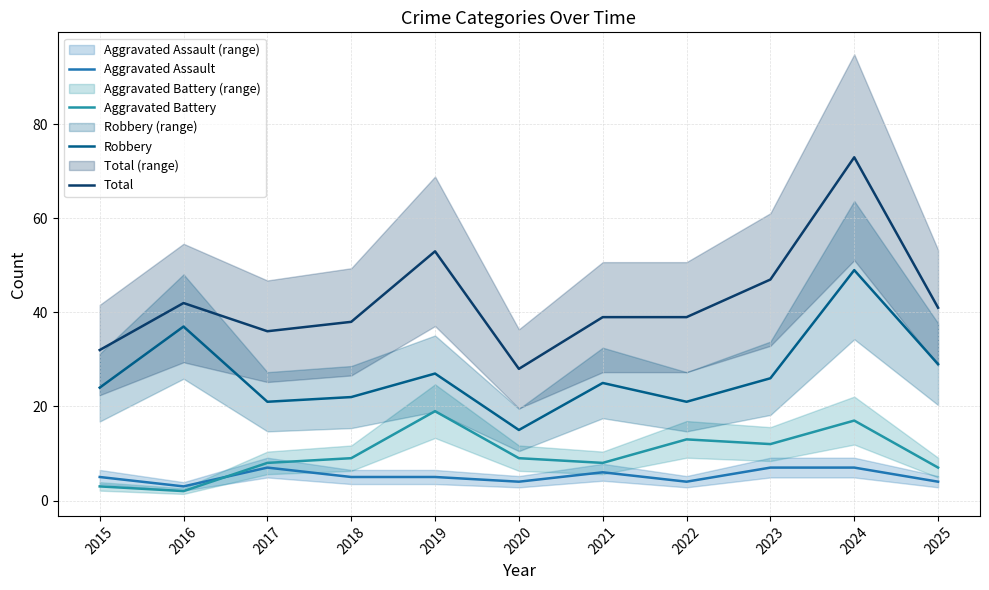

What is the sum of the Robbery values at 2016 and 2020?

52